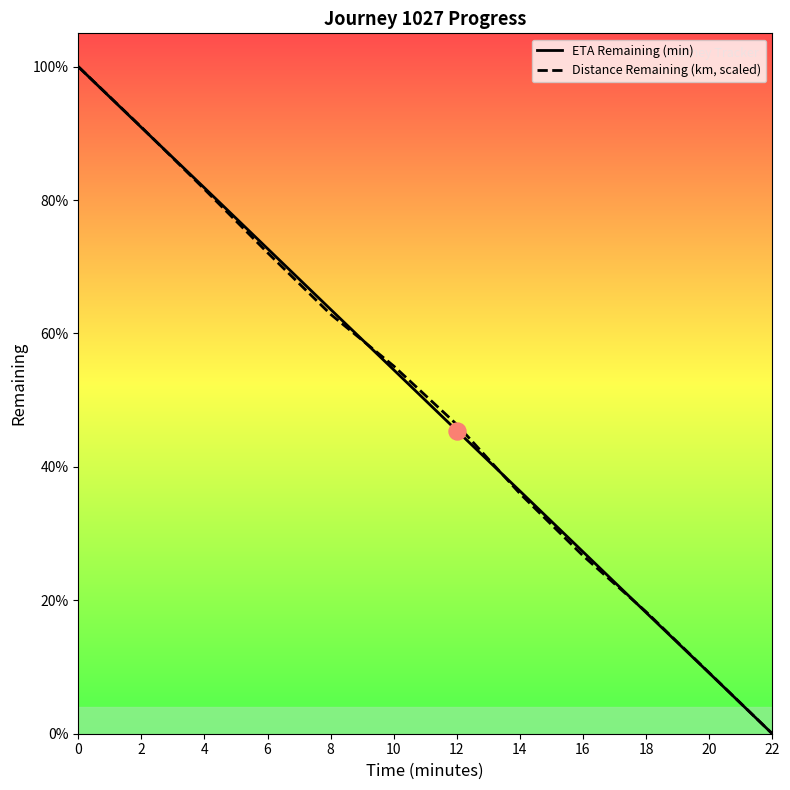

Which series contains the highest Y value?

eta_remaining_minutes